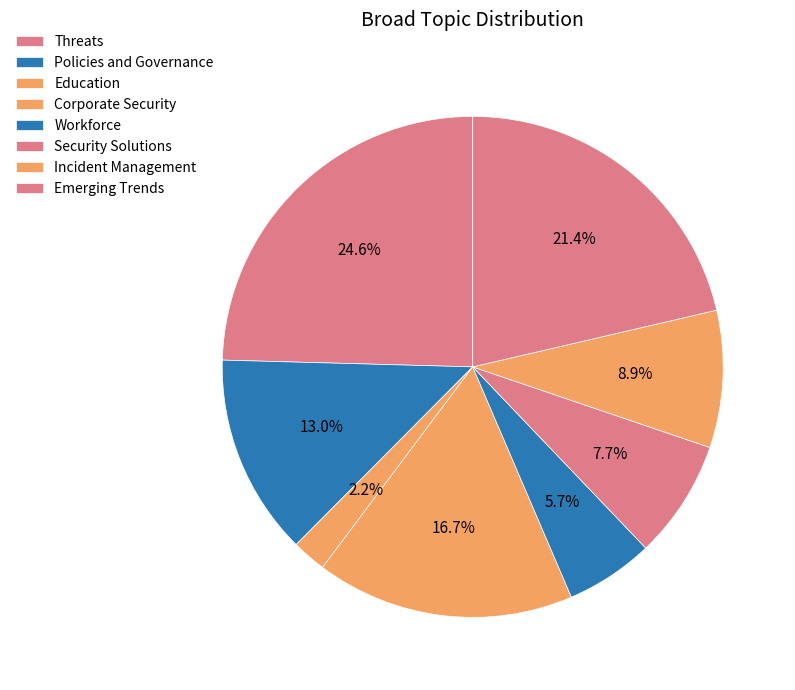

Count the number of slices in the pie.

8